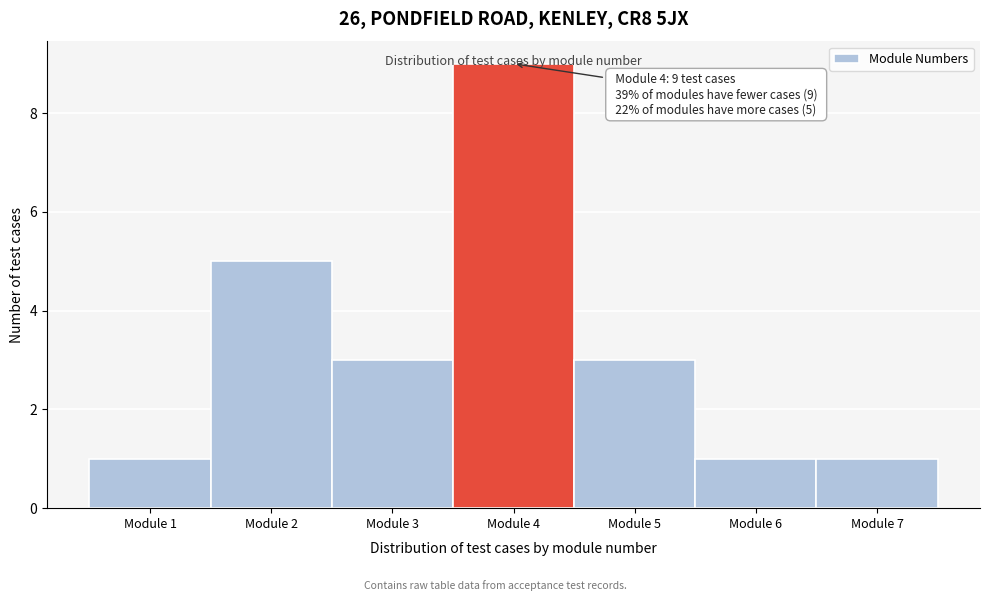

Over which range of the x-axis is the bar tallest?

3.5 to 4.5